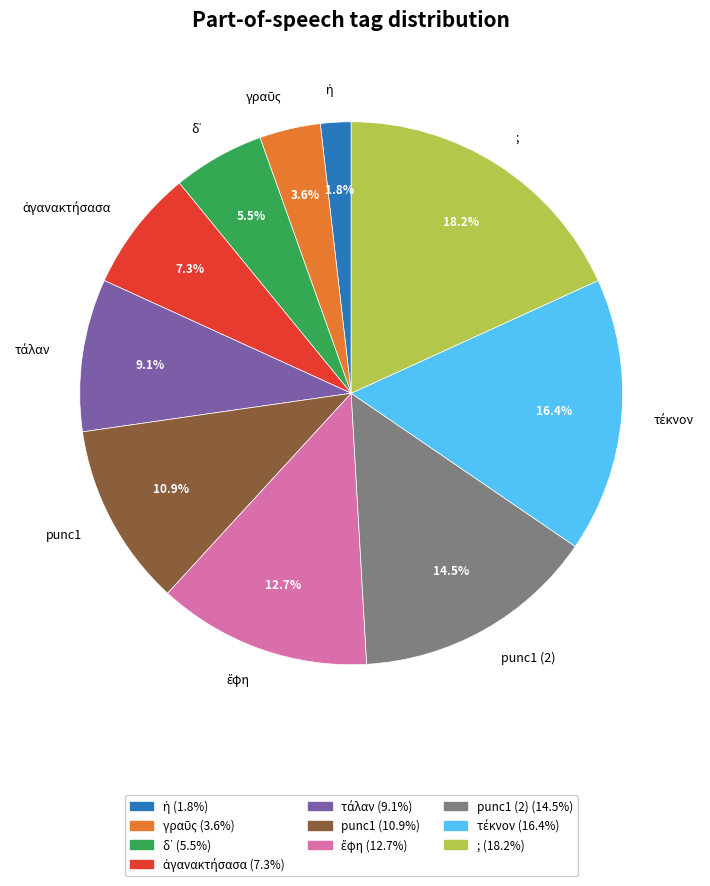

Which slice is the largest?

;